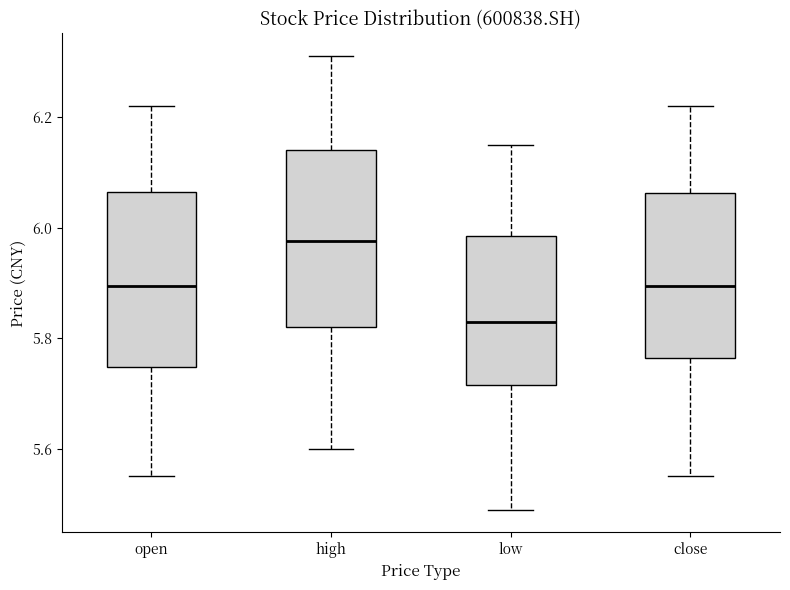

Which box's median line is the highest?

high